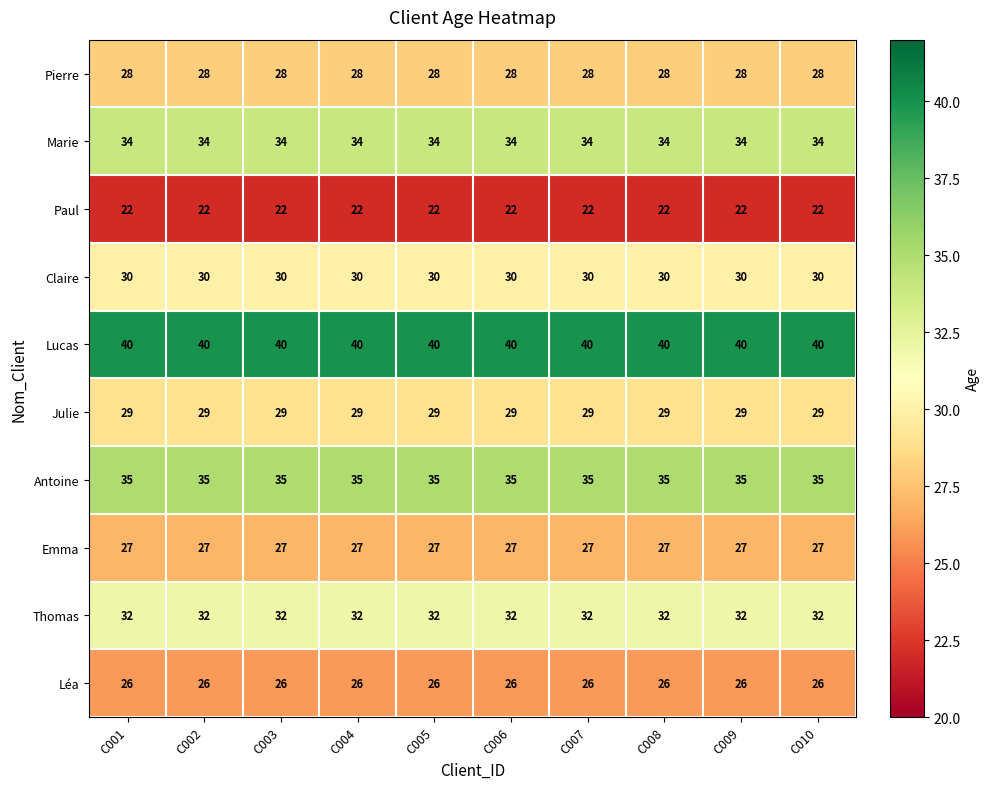

The Paul series shows 22 at C001. True or false?

True